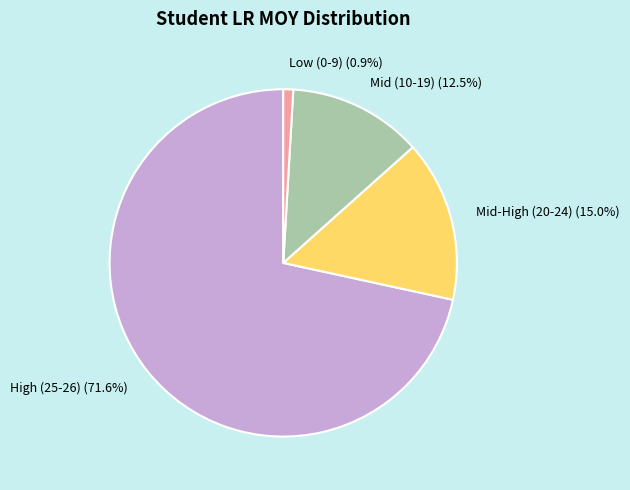

Does any single category account for the majority?

Yes